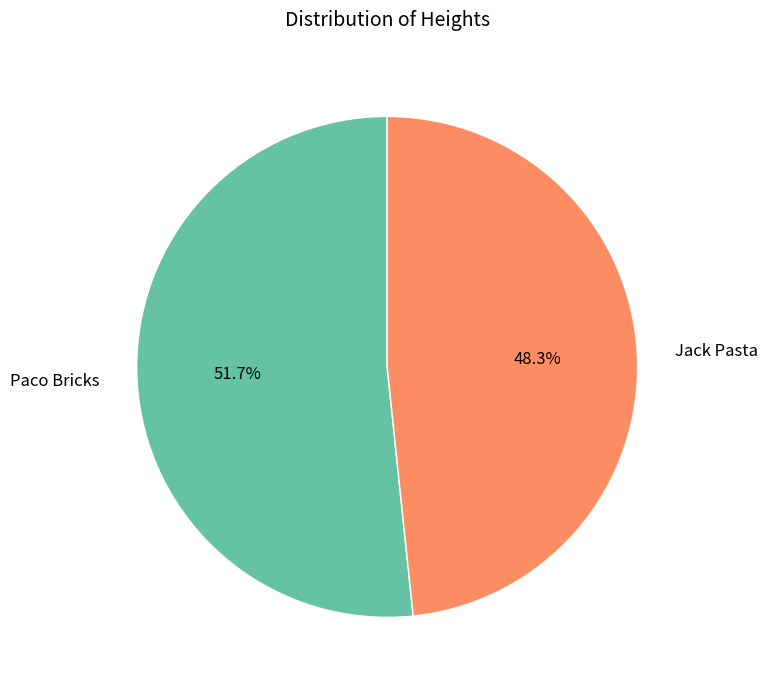

Which slice represents more than half of the pie?

Paco Bricks